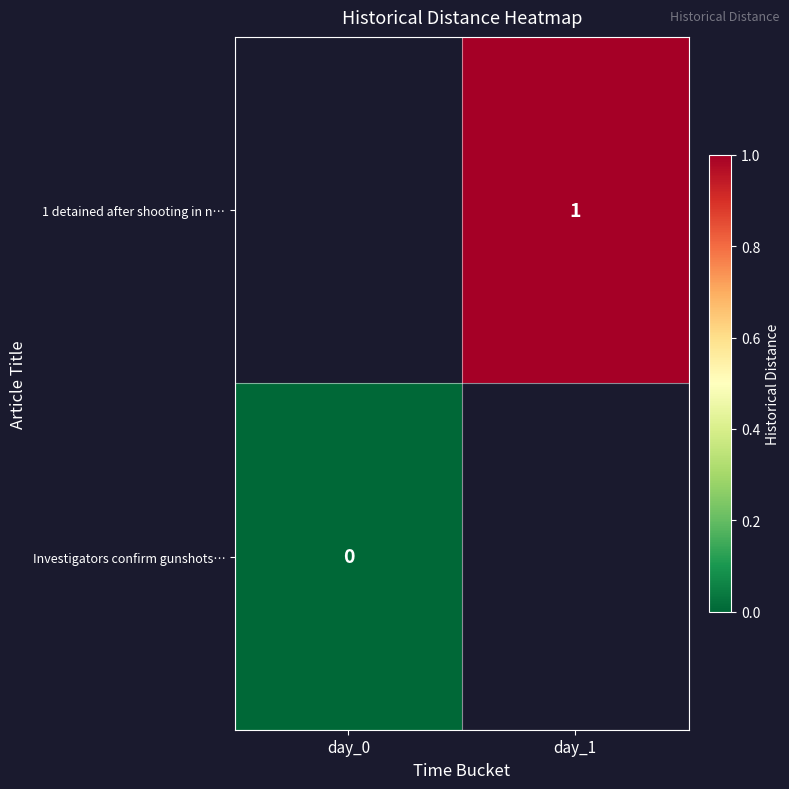

Is it true that 1 detained after shooting in n… equals 0 at day_1?

False